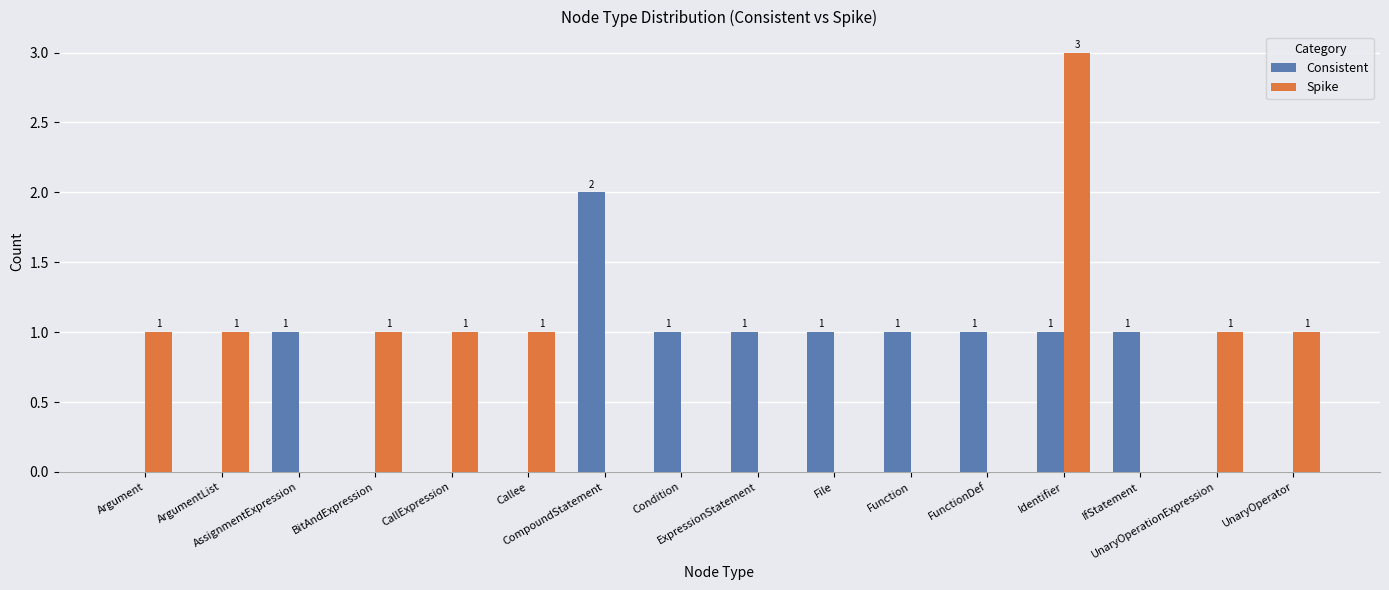

What is the greatest value displayed?

3